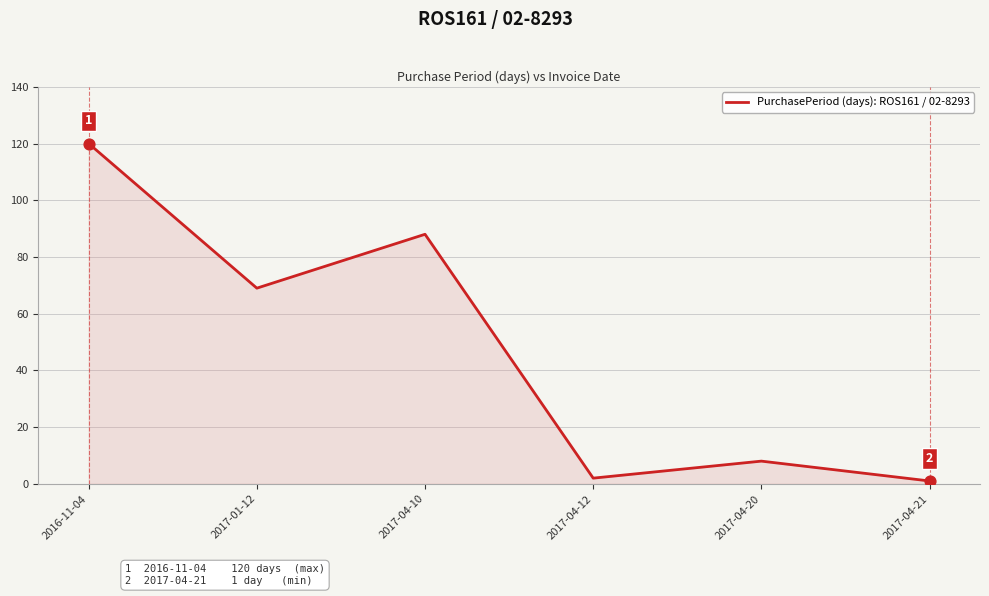

What is the ratio of the value at 2017-04-10 to the value at 2017-04-20?

11.0